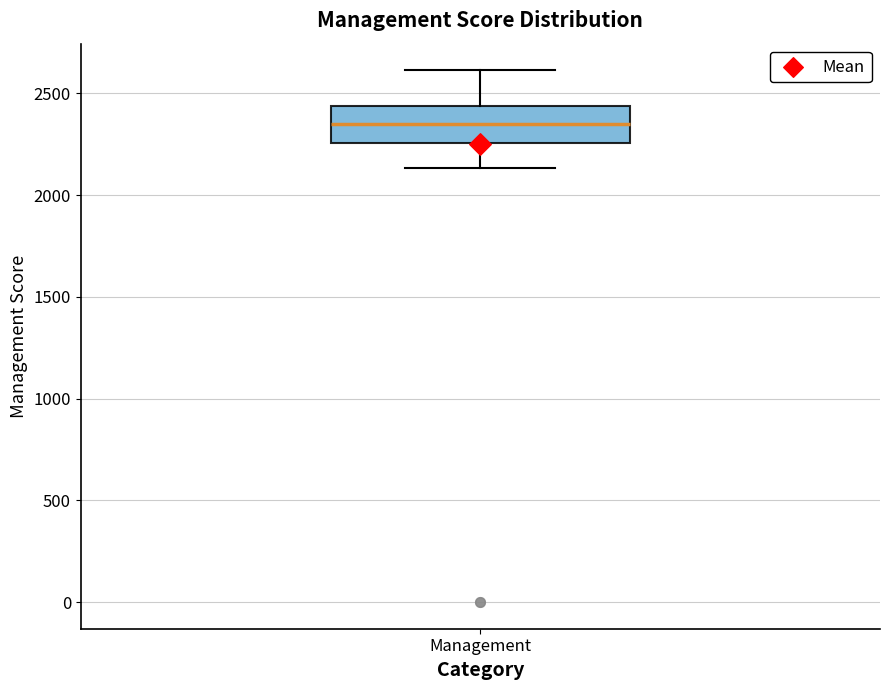

Where is the upper edge of the box for Management on the y-axis? The values are not printed on the chart, so give them approximately, as read against the axis.

2450